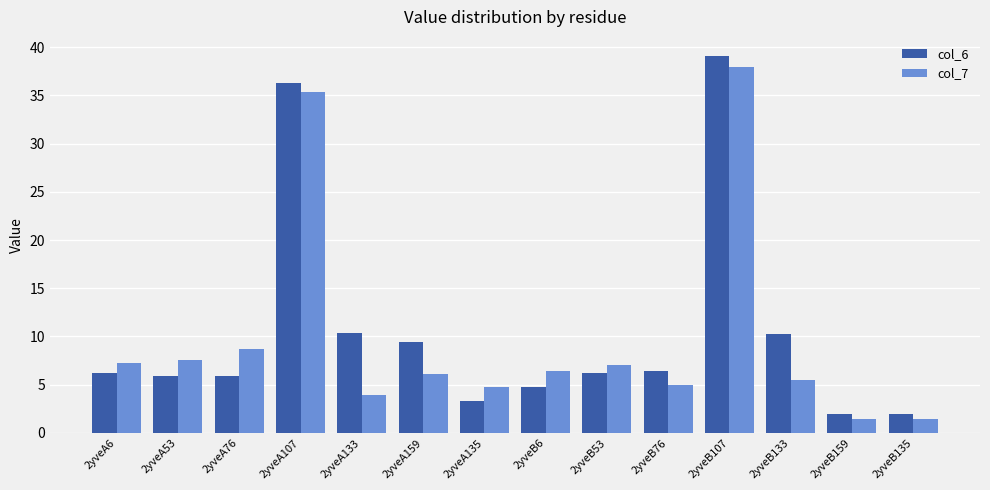

Between 2yveA76 and 2yveB133, which series saw the biggest shift?

col_6